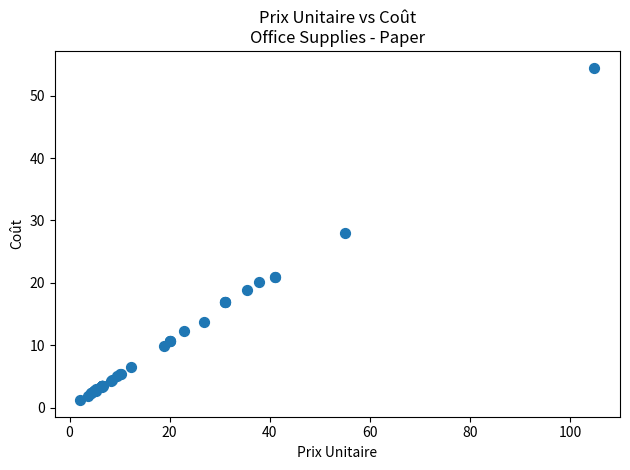

What Y value in the scatter plot is closest to 27?

28.0